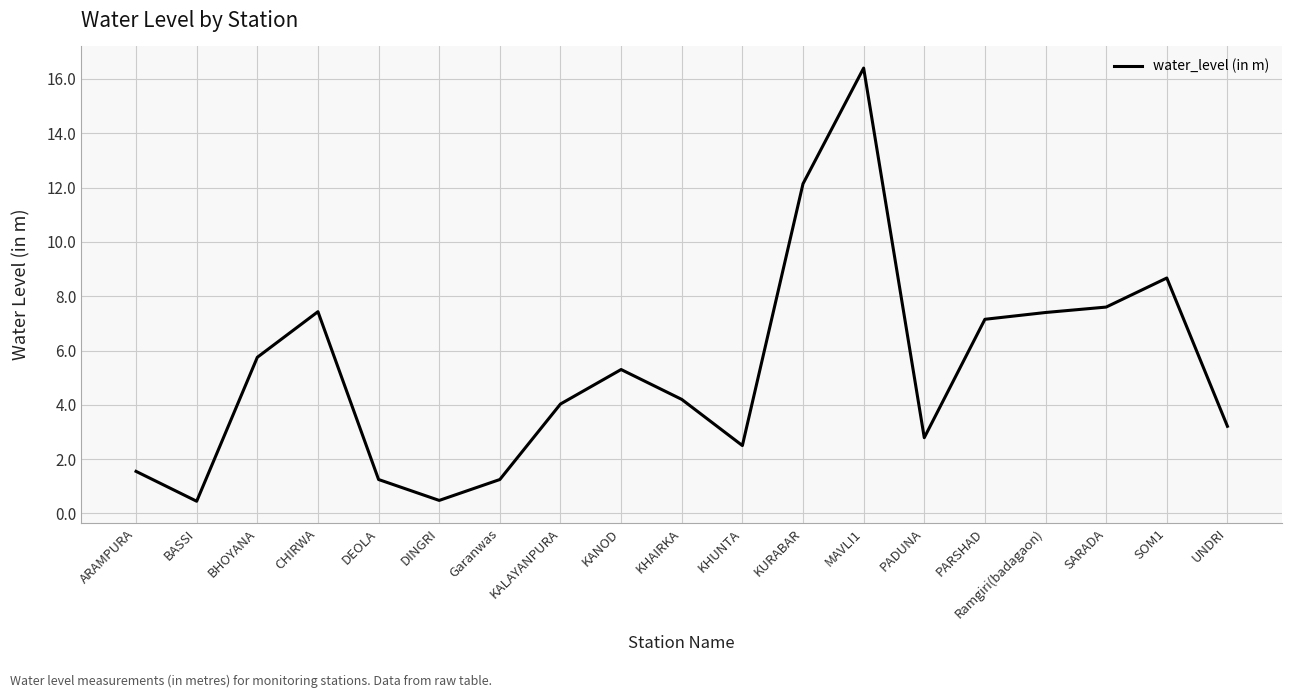

Is this an area chart (filled region under the line)?

No